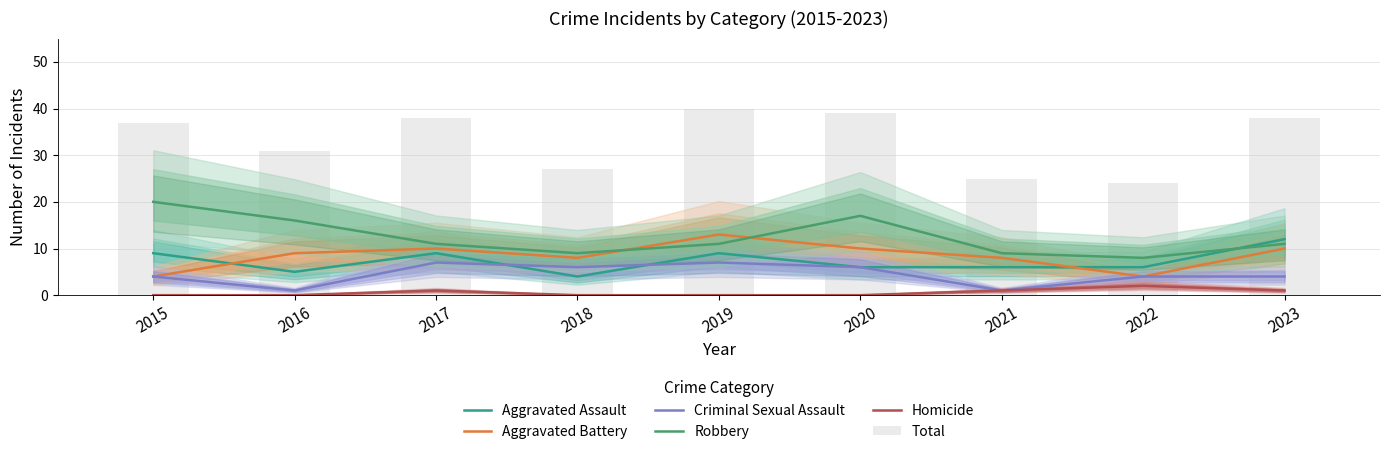

Which category has the lowest value across all series?

2015